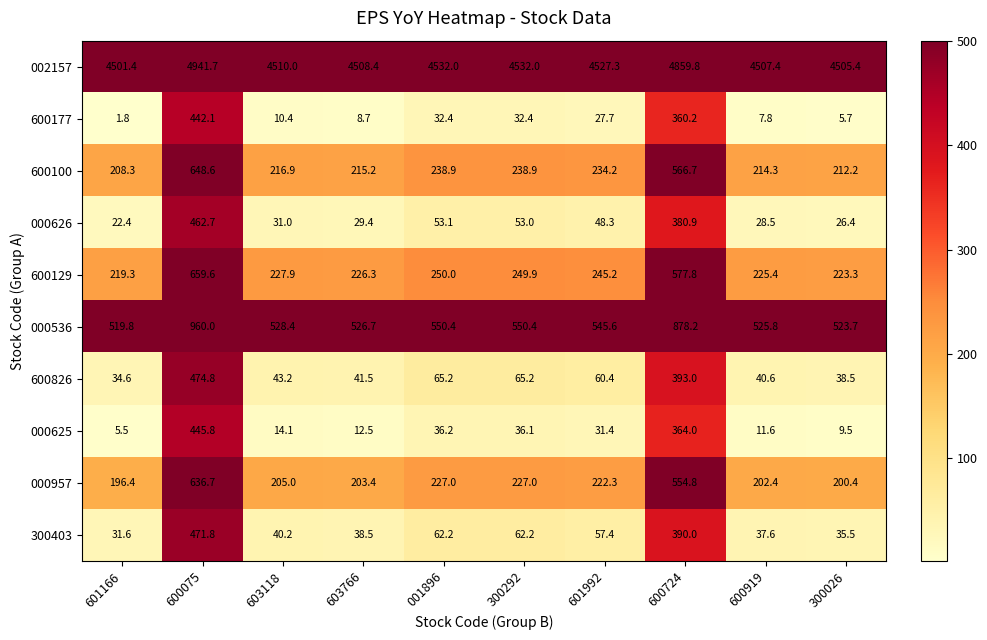

List the series in order of their peak value, lowest first.

600177, 000625, 000626, 300403, 600826, 000957, 600100, 600129, 000536, 002157